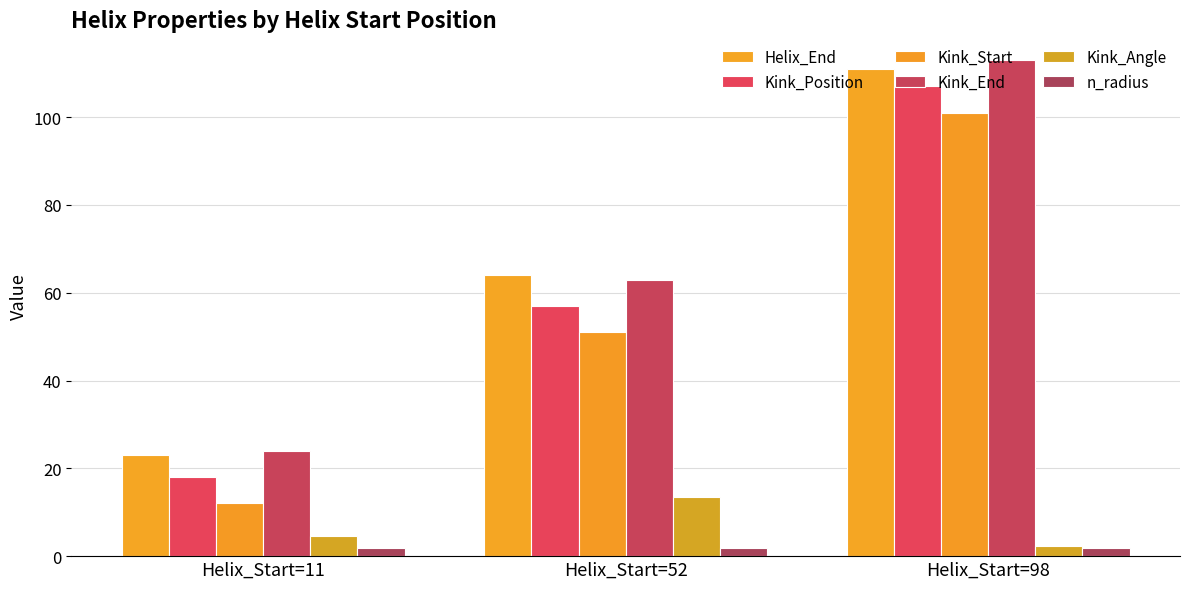

Which series changed the most between Helix_Start=52 and Helix_Start=98?

Kink_Position